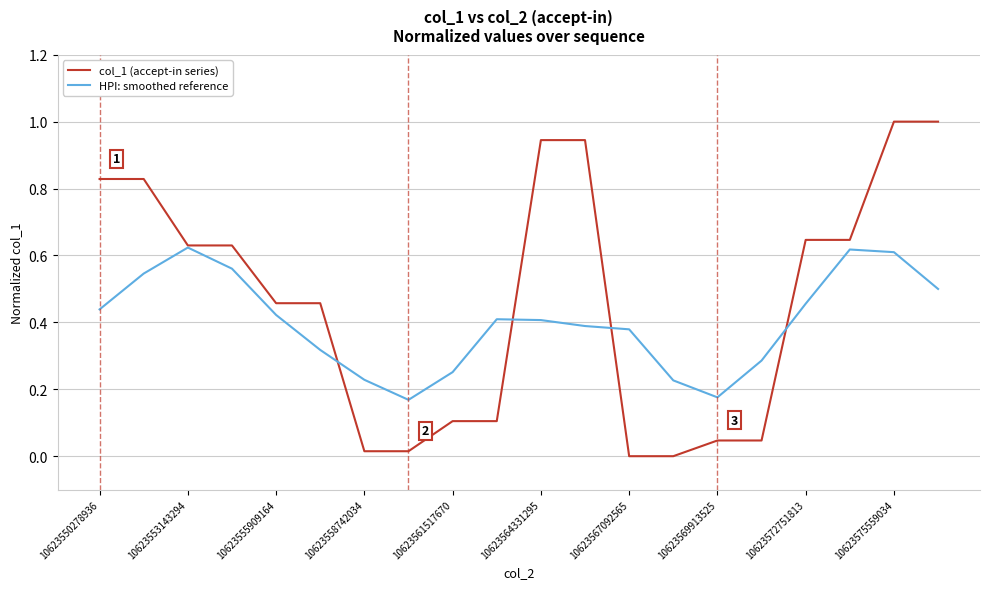

List the series in order of their peak value, highest first.

col_1 (accept-in series), HPI: smoothed reference